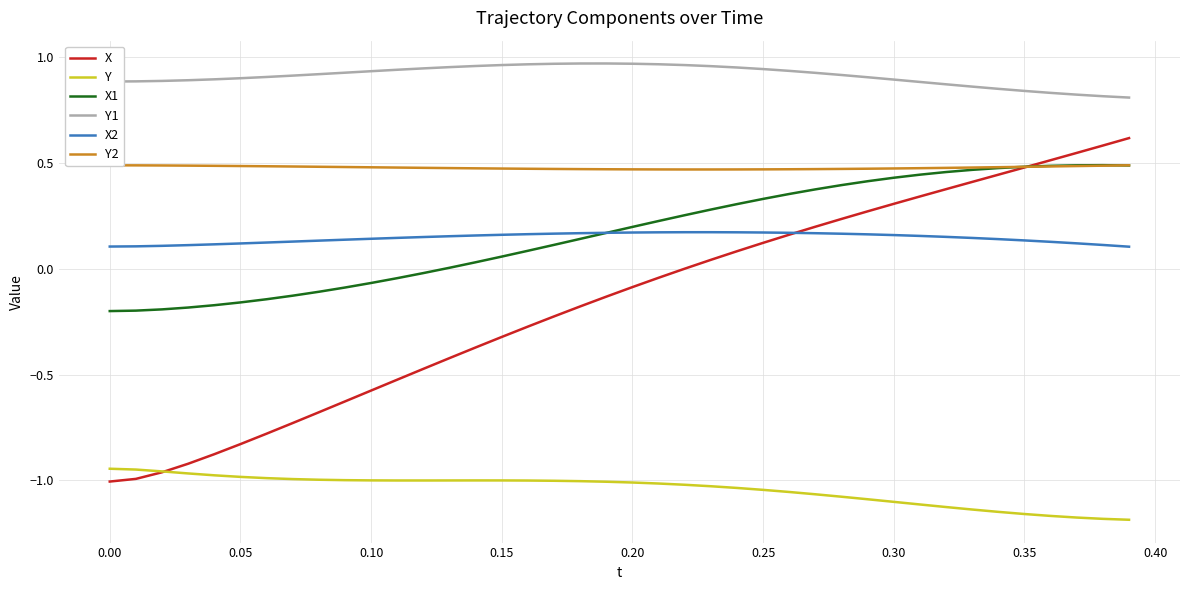

In Y1, how many points are higher than both neighbors (excluding endpoints)?

1